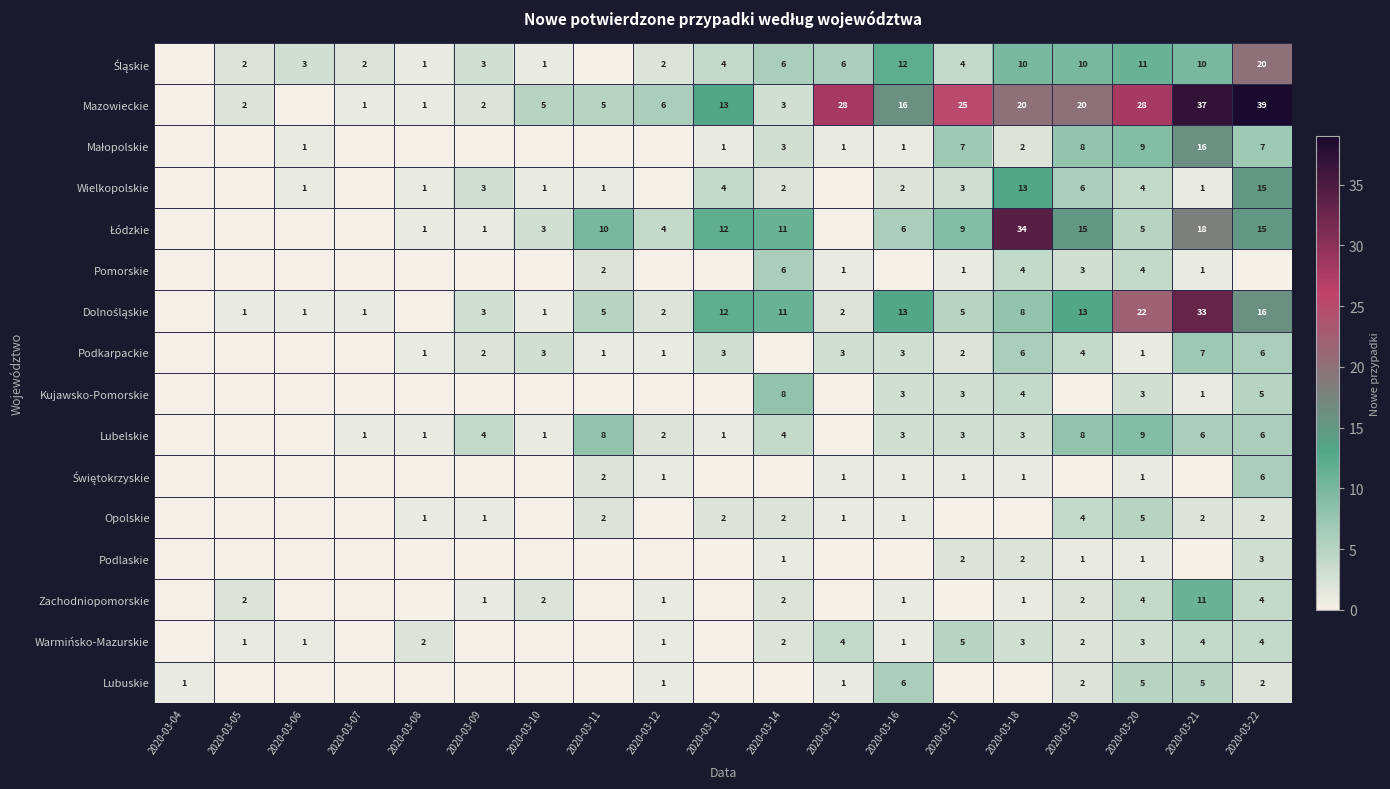

True or false: Zachodniopomorskie has a value of 4 at 2020-03-20.

True